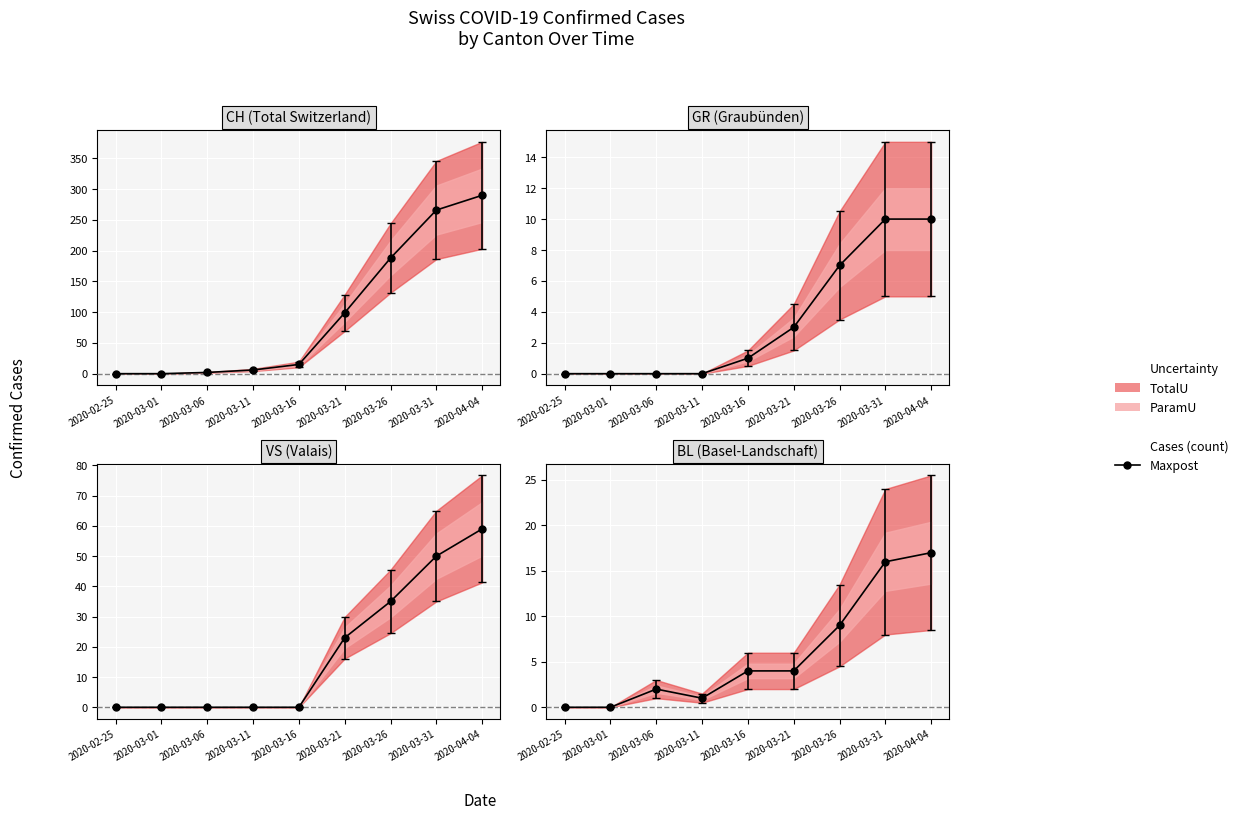

Rank the series by their maximum value, from highest to lowest.

CH, VS, BL, GR